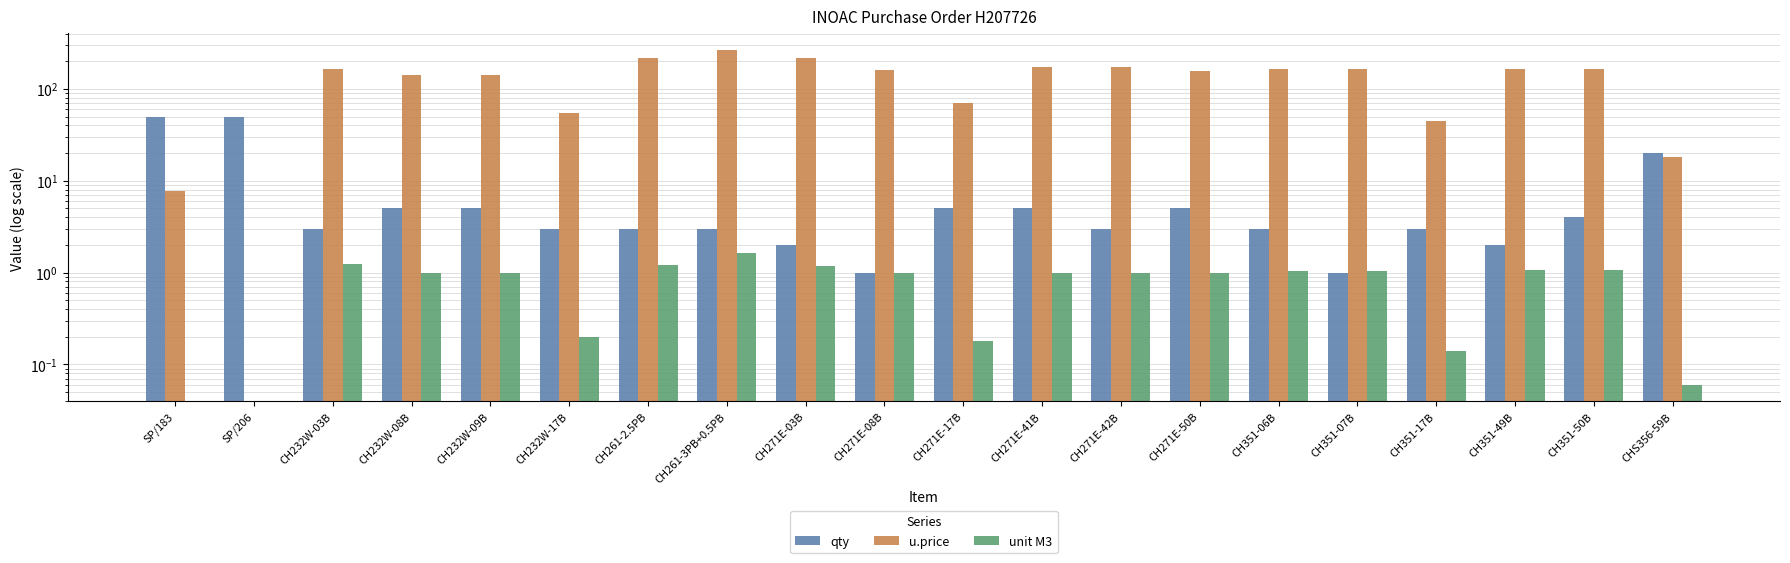

Which series has the largest total across all categories?

qty